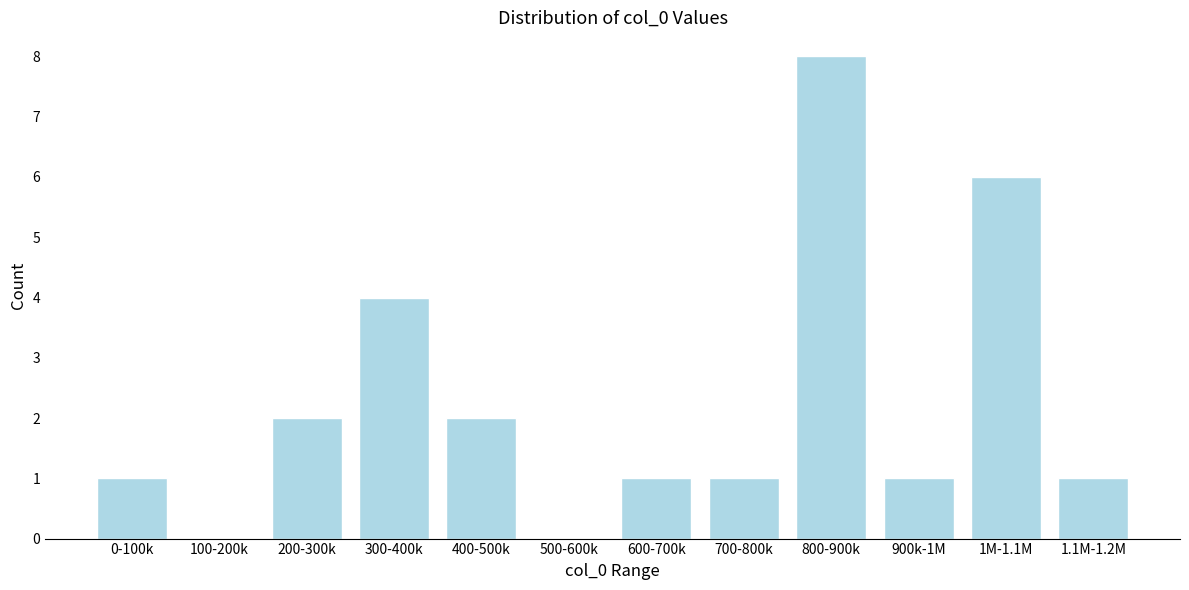

Reading right to left, list all the values displayed in this chart.

1.1M-1.2M=1	1M-1.1M=6	900k-1M=1	800-900k=8	700-800k=1	600-700k=1	500-600k=0	400-500k=2	300-400k=4	200-300k=2	100-200k=0	0-100k=1